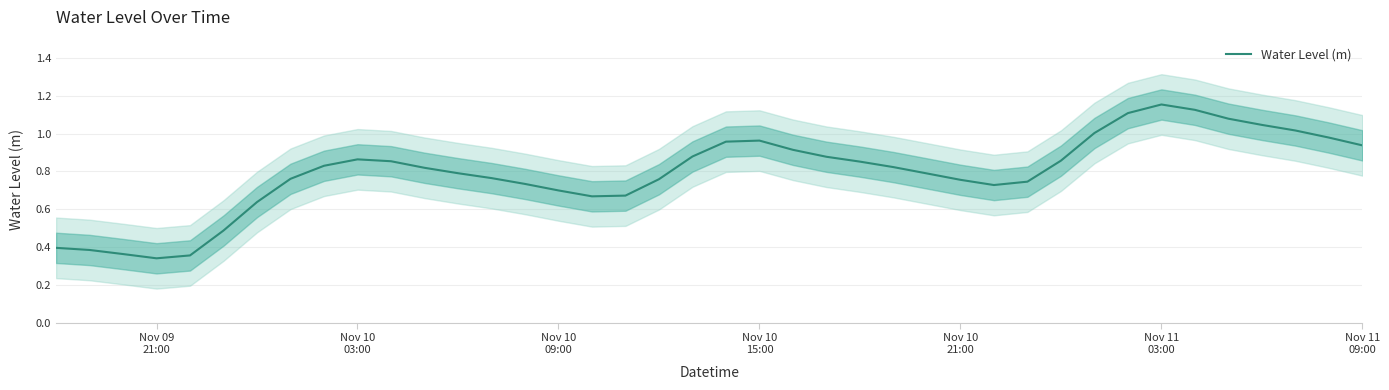

Reading left to right, extract all data points from this chart.

0.4	0.4	0.4	0.3	0.4	0.5	0.6	0.8	0.8	0.9	0.9	0.8	0.8	0.8	0.7	0.7	0.7	0.7	0.8	0.9	1.0	1.0	0.9	0.9	0.9	0.8	0.8	0.8	0.7	0.7	0.9	1.0	1.1	1.2	1.1	1.1	1.0	1.0	1.0	0.9